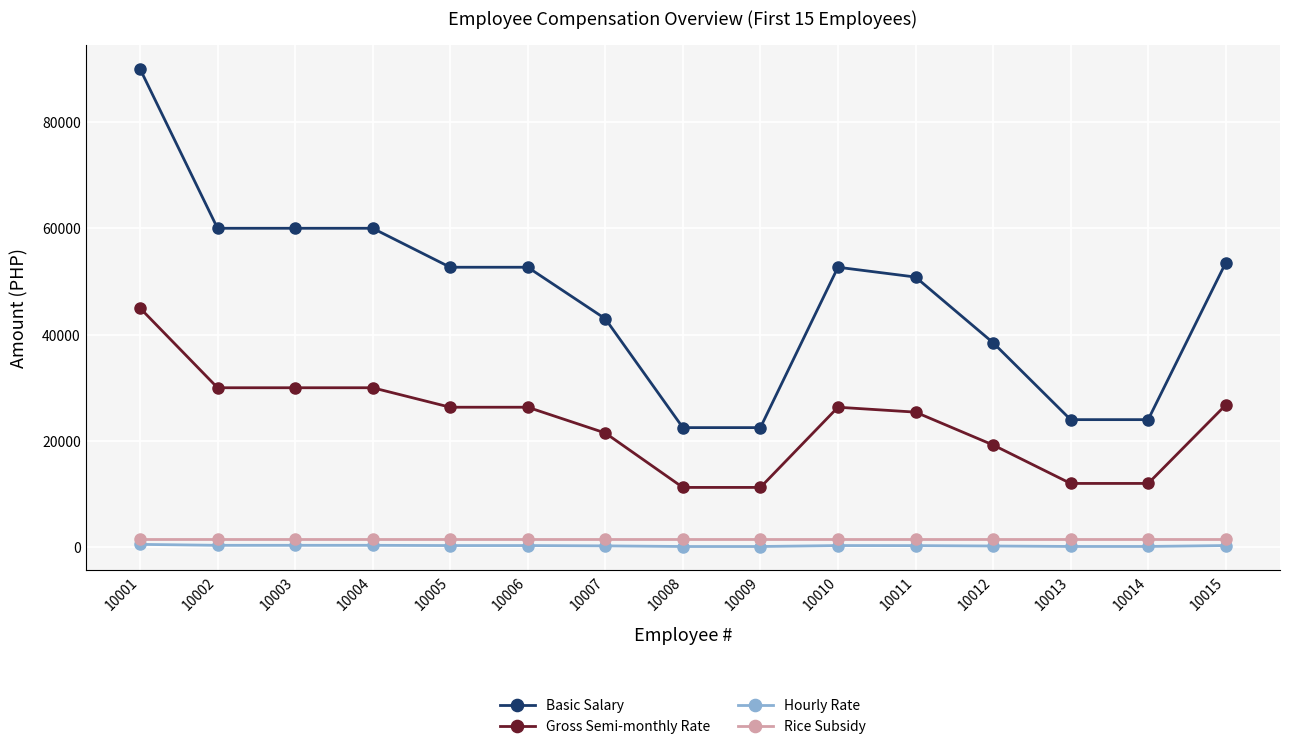

Which series has the largest range (max minus min)?

Basic Salary